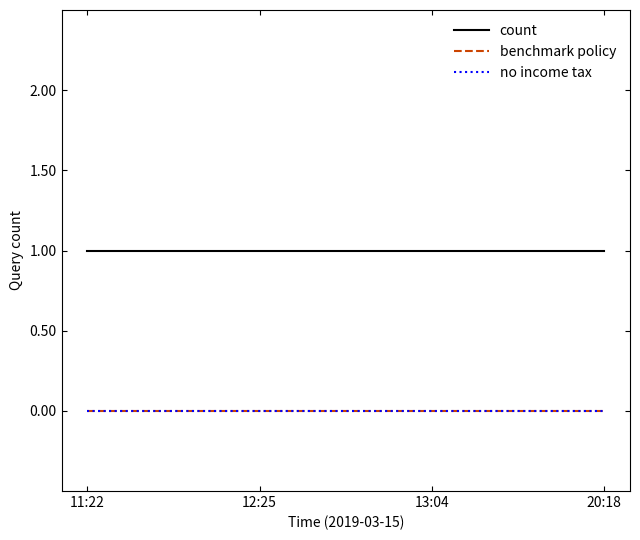

True or false: count has more than 1 interior local peaks.

False